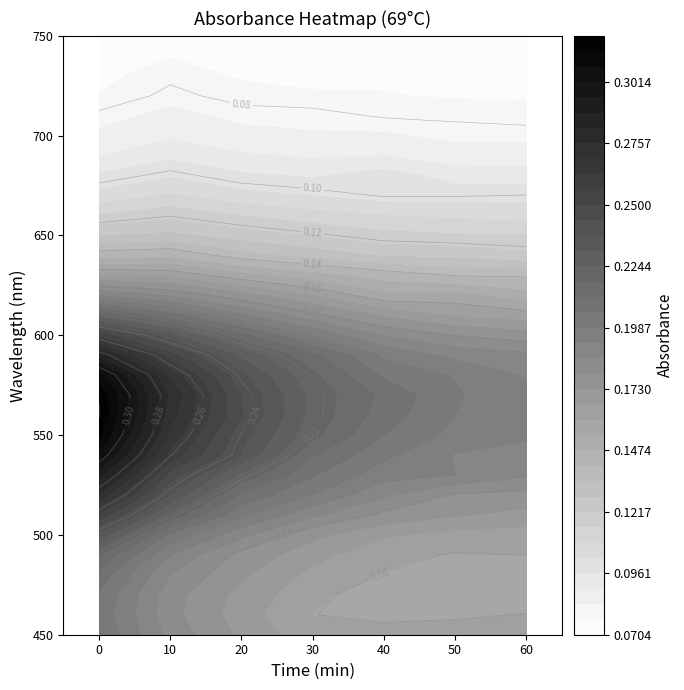

Is the value of 69 20min at 660 greater than the value of 69 30min at 490?

No